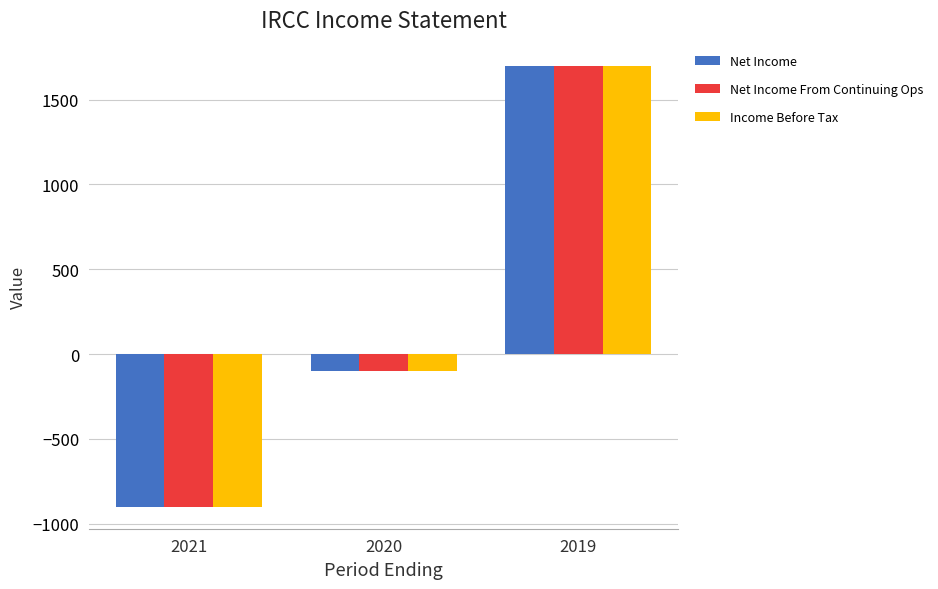

List the labels in order of Net Income From Continuing Ops value, largest first.

2019, 2020, 2021